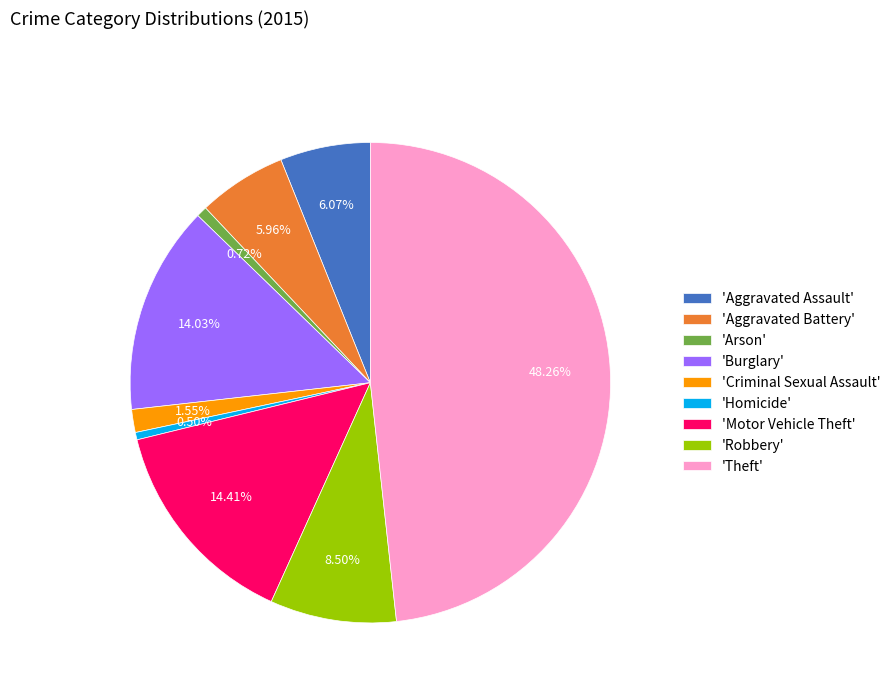

Count the number of slices in the pie.

9